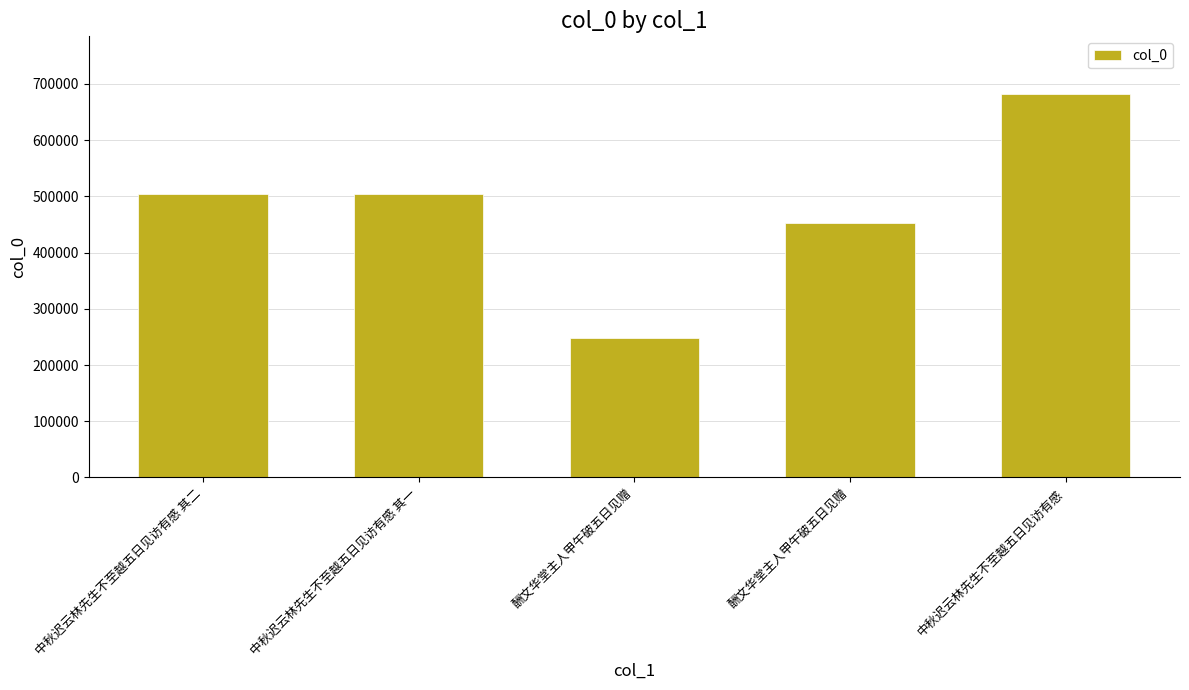

What is the ratio of the value at 酬文华堂主人甲午破五日见赠 to the value at 中秋迟云林先生不至越五日见访有感?

0.4